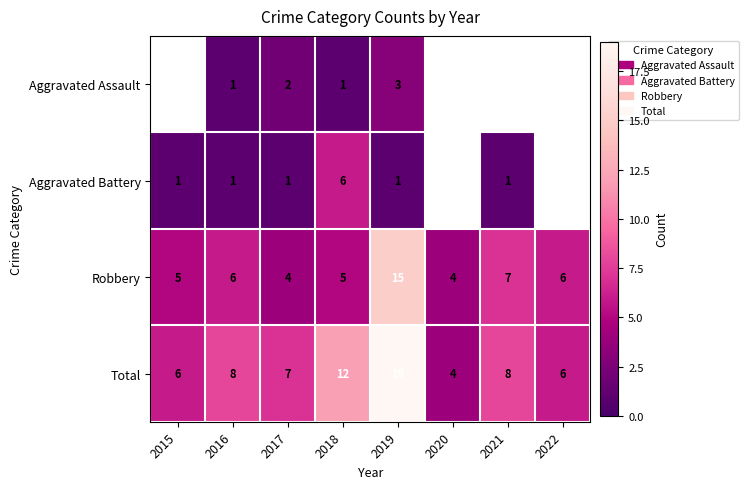

What is the total value across all series at 2017?

14.0